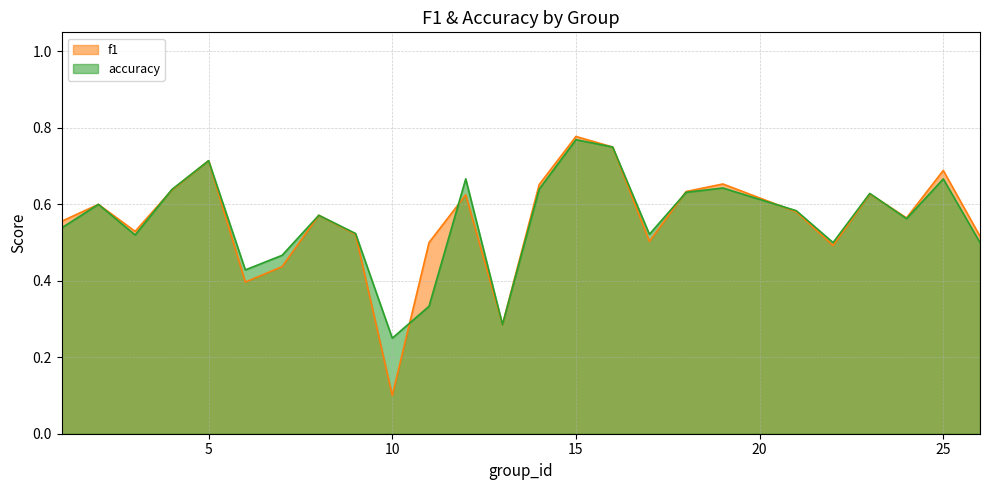

List the series in order of their overall mean, lowest first.

f1, accuracy